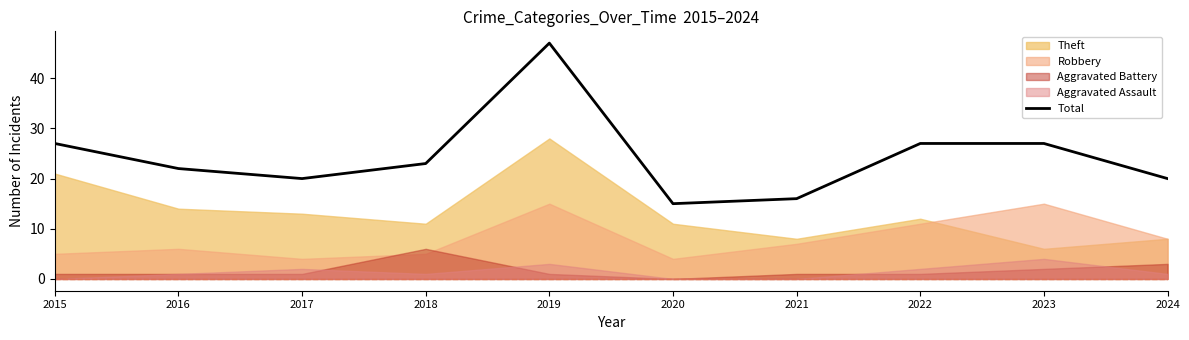

Which label corresponds to the smallest value in the chart?

2020